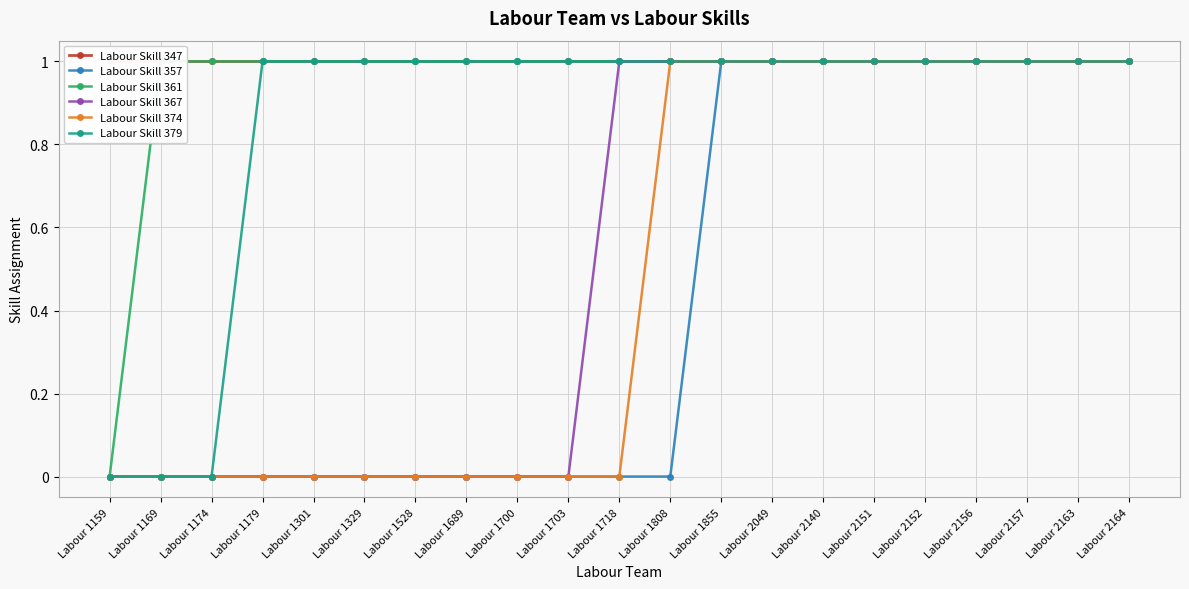

What is the sum of all Labour Skill 347 values?

21